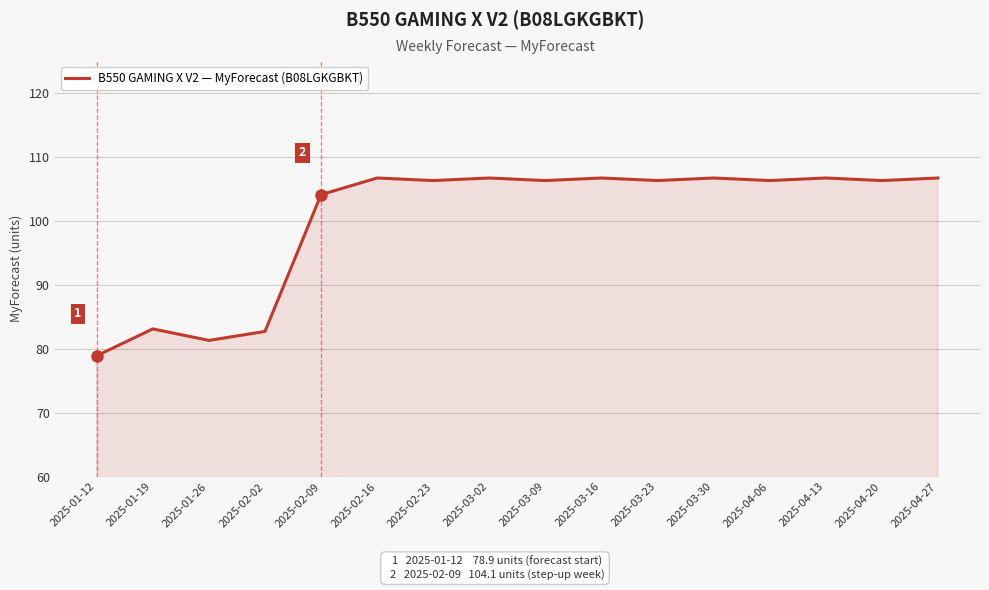

What is the greatest value displayed?

106.7